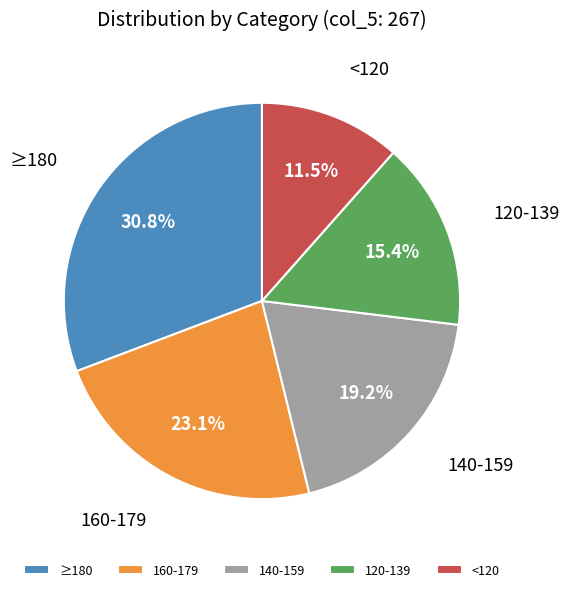

What percentage is NOT represented by 120-139?

84.6%